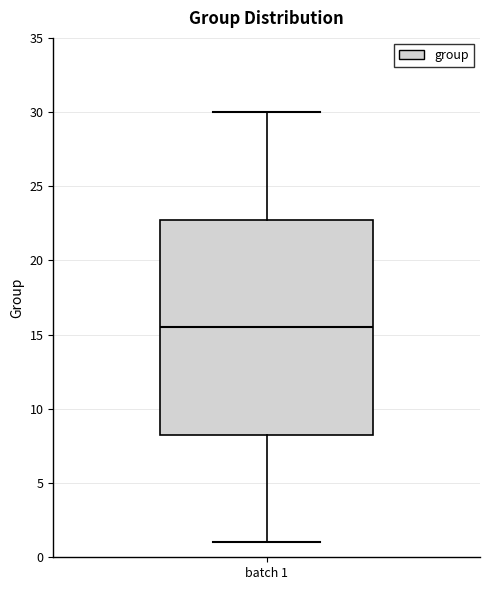

Where is the upper edge of the box for batch 1 on the y-axis? The values are not printed on the chart, so give them approximately, as read against the axis.

23.0